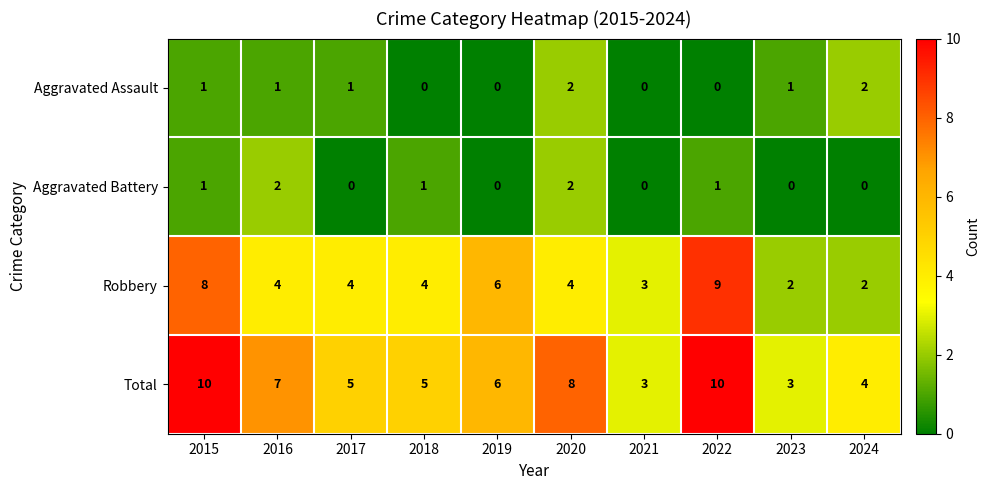

What is the maximum value shown in the chart?

10